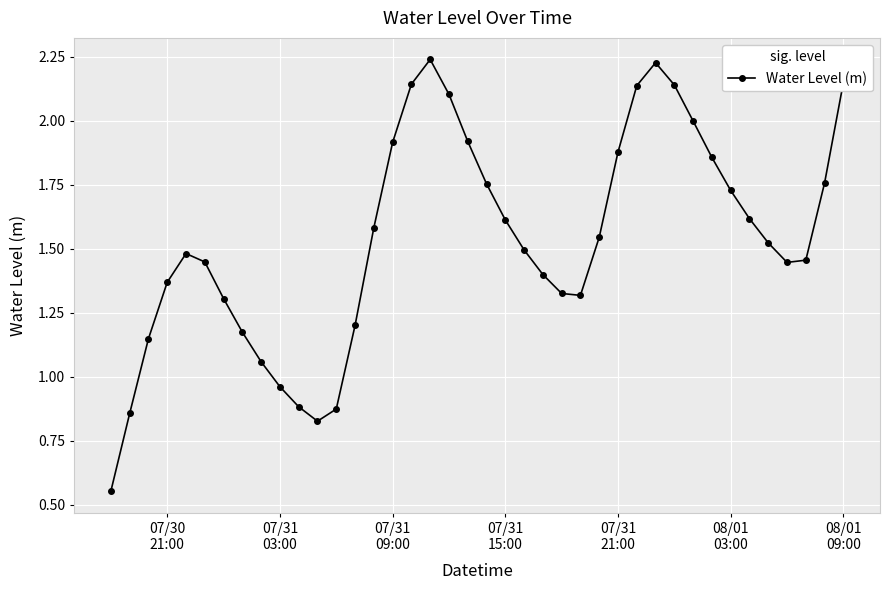

How many categories are shown in the chart?

40